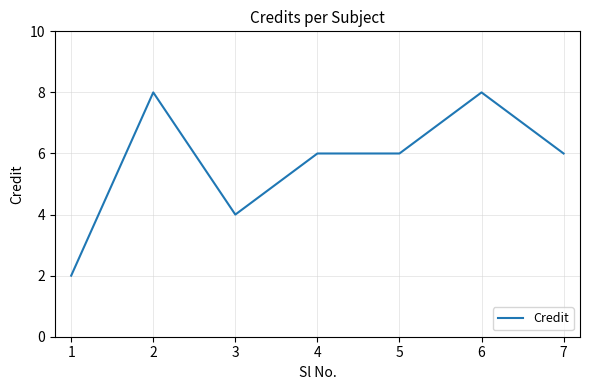

What is the sum of all values?

40